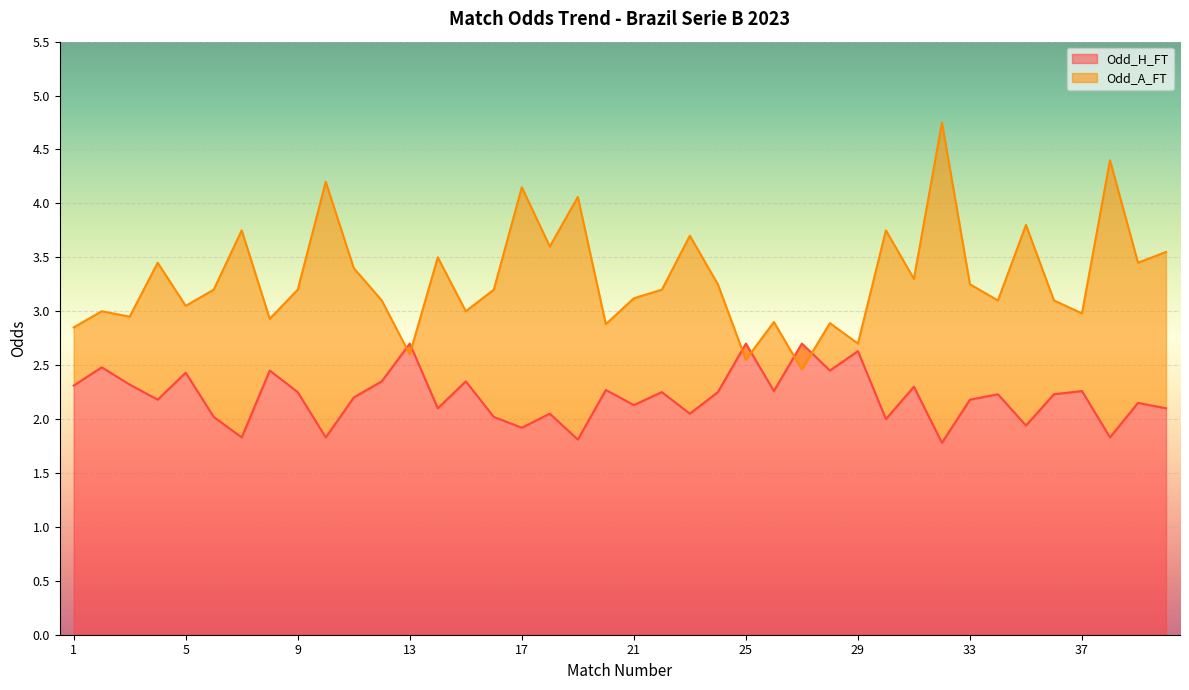

Rank the series at 27 from highest to lowest value.

Odd_H_FT, Odd_A_FT